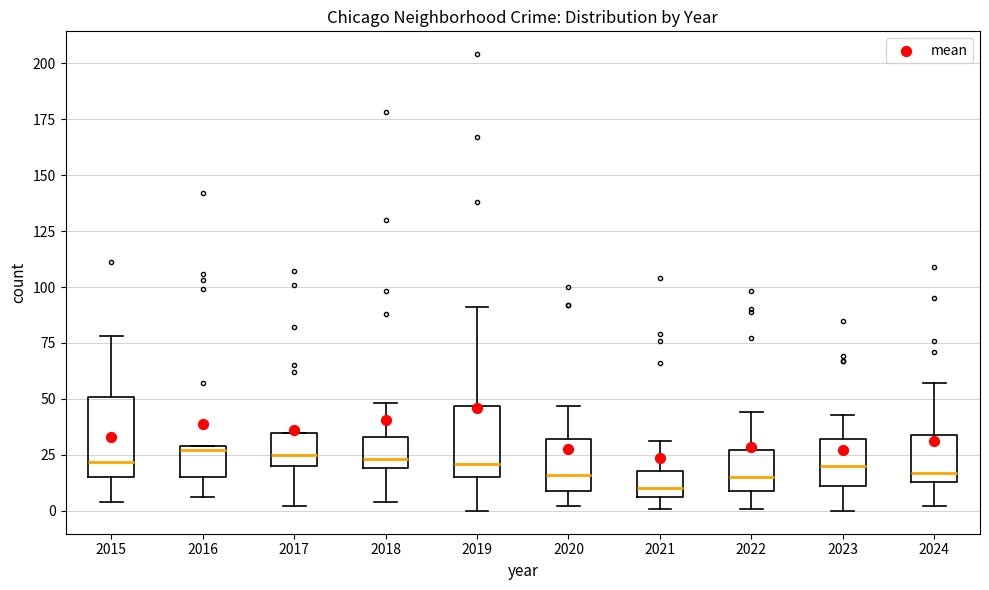

Reading left to right, transcribe this box plot: for each box, give where its median line is, the range the box spans, and where its two whiskers end, as read against the y-axis. The values are not printed on the chart, so give them approximately, as read against the axis.

2015: median 20, box 15 to 50, whiskers 5 to 80
2016: median 25, box 15 to 30, whiskers 5 to 30
2017: median 25, box 20 to 35, whiskers 0 to 35
2018: median 25, box 20 to 35, whiskers 5 to 50
2019: median 20, box 15 to 45, whiskers 0 to 90
2020: median 15, box 10 to 30, whiskers 0 to 45
2021: median 10, box 5 to 20, whiskers 0 to 30
2022: median 15, box 10 to 25, whiskers 0 to 45
2023: median 20, box 10 to 30, whiskers 0 to 45
2024: median 15 (just above the box's lower edge), box 15 to 35, whiskers 0 to 55